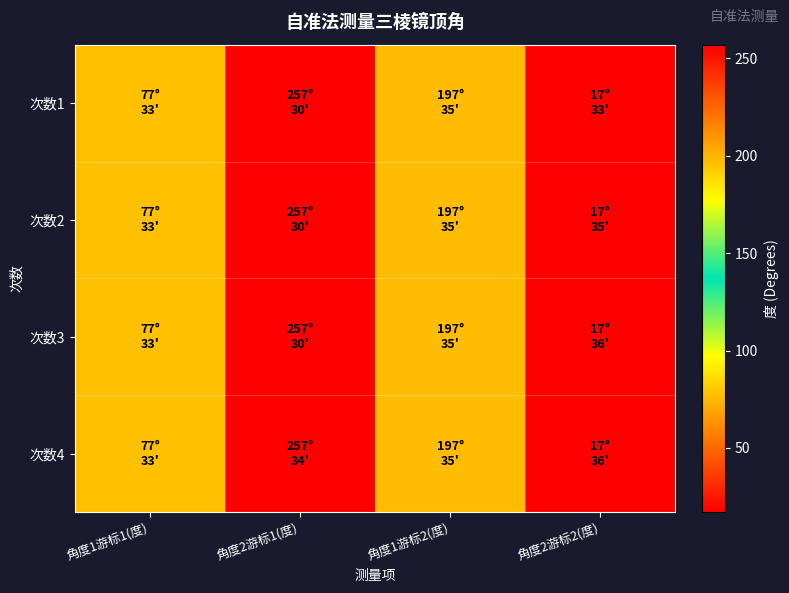

Reading left to right, list all the values displayed in this chart.

次数1: 角度1游标1(度)=77	角度2游标1(度)=257	角度1游标2(度)=197	角度2游标2(度)=17
次数2: 角度1游标1(度)=77	角度2游标1(度)=257	角度1游标2(度)=197	角度2游标2(度)=17
次数3: 角度1游标1(度)=77	角度2游标1(度)=257	角度1游标2(度)=197	角度2游标2(度)=17
次数4: 角度1游标1(度)=77	角度2游标1(度)=257	角度1游标2(度)=197	角度2游标2(度)=17